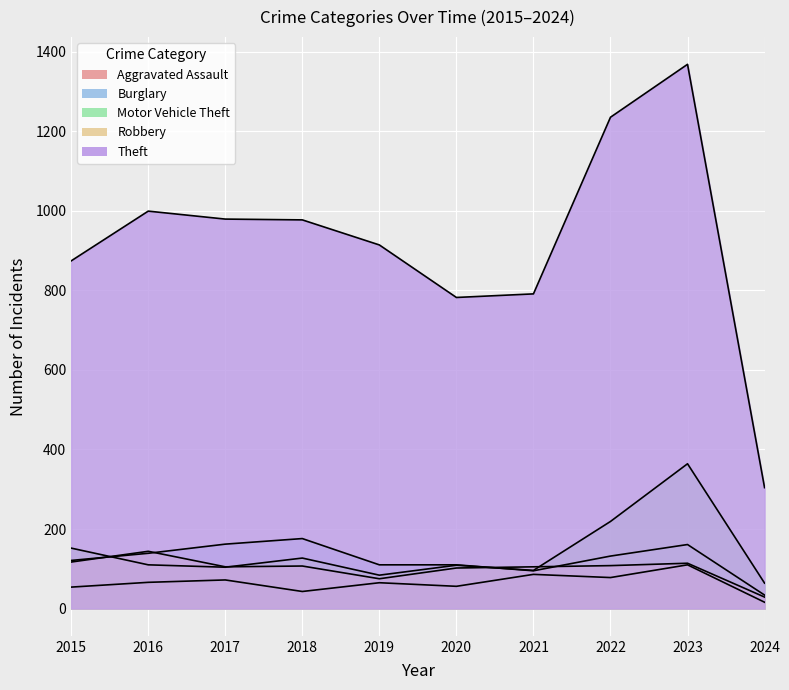

True or false: Robbery and Motor Vehicle Theft cross at least once.

True